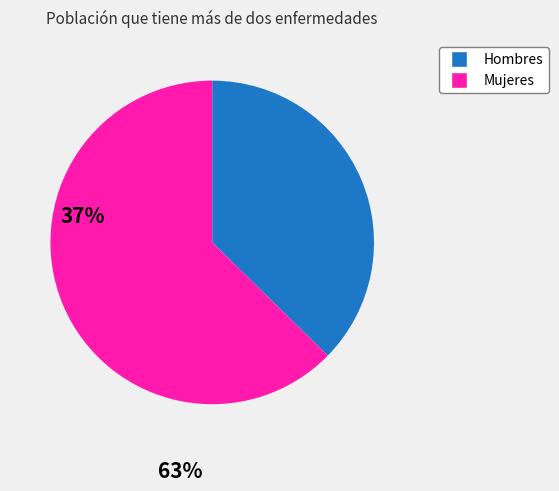

Is there a majority slice in this chart?

Yes